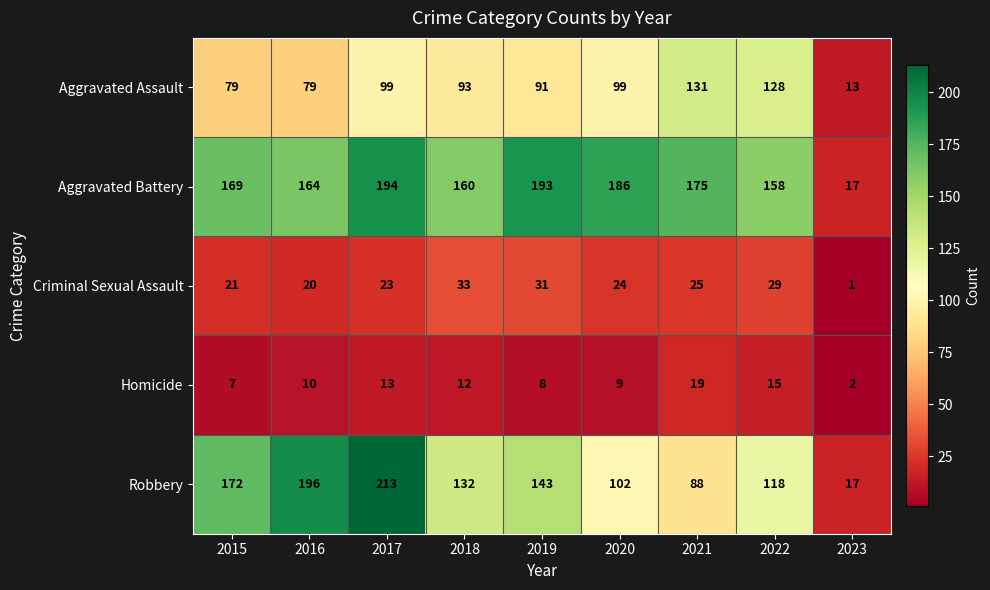

What is the sum of the Aggravated Battery values at 2020 and 2017?

380